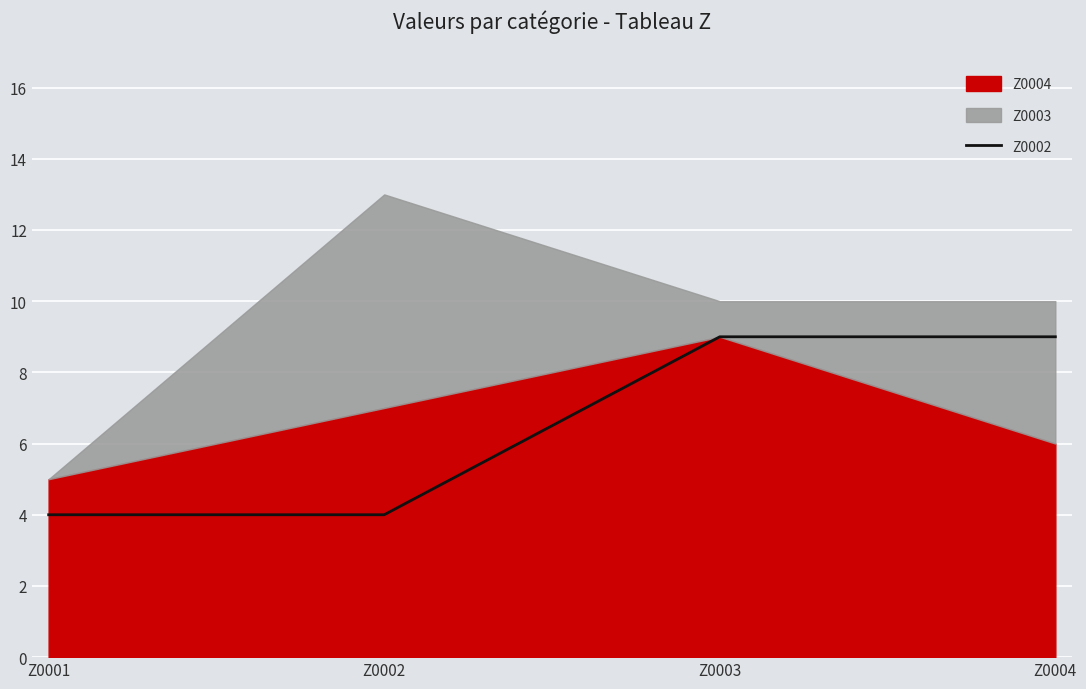

What is the difference between the maximum and minimum values?

5